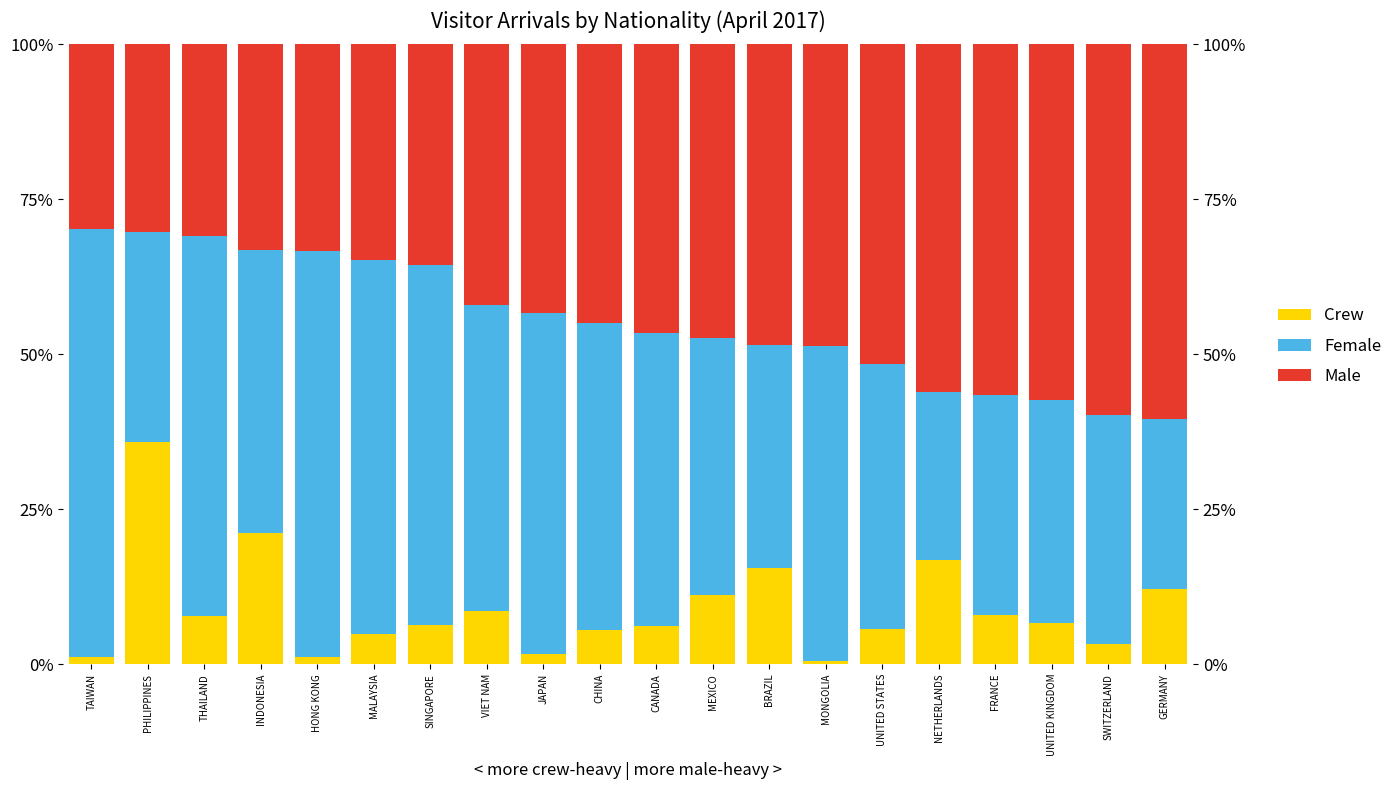

At which category is the sum across all series the highest?

VIET NAM